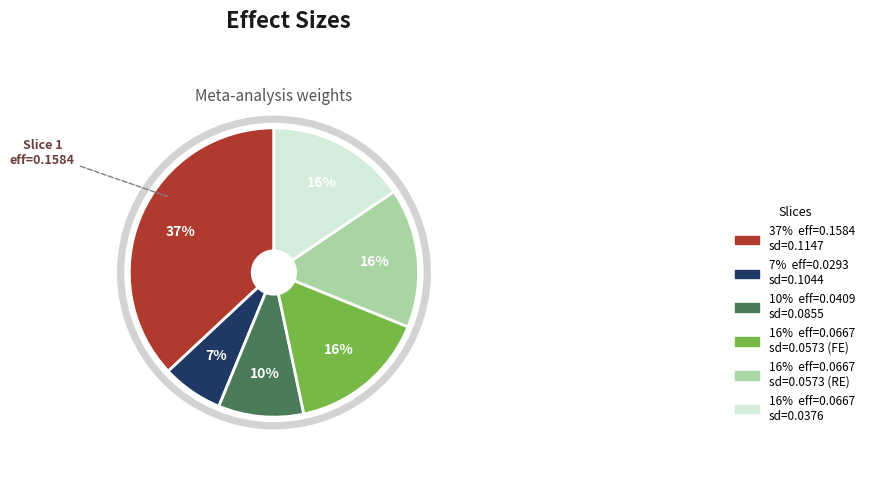

How many slices are in this pie chart?

6